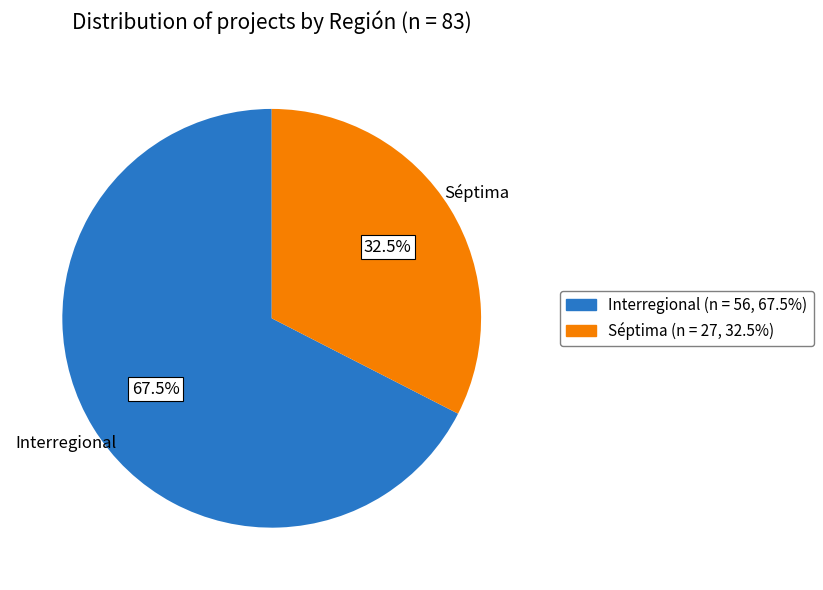

Which category accounts for the majority?

Interregional